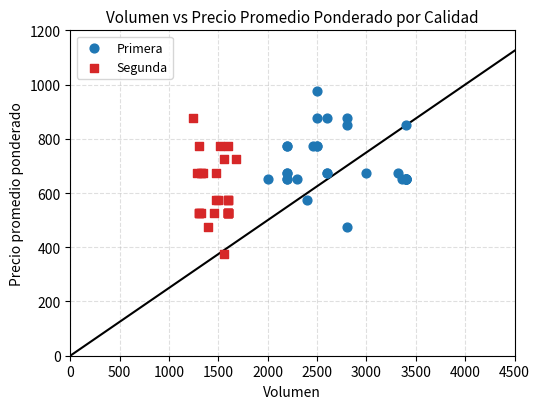

Which series reaches the minimum Y coordinate?

Segunda